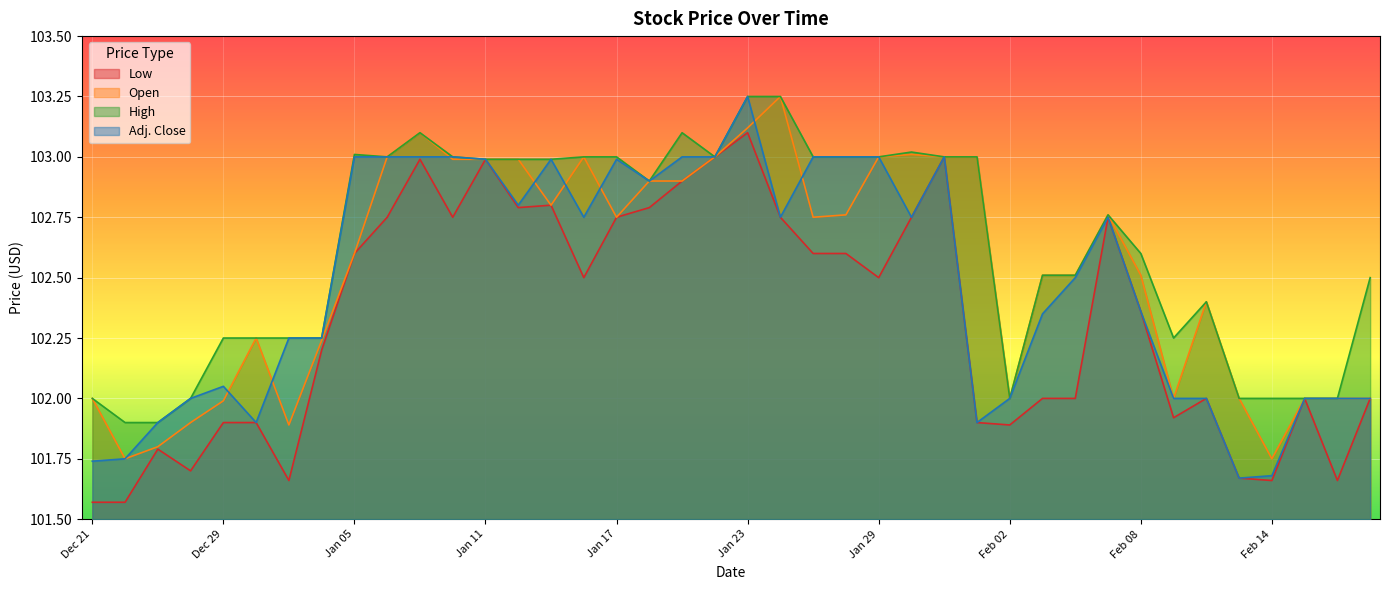

True or false: Adj. Close and High cross at least once.

False